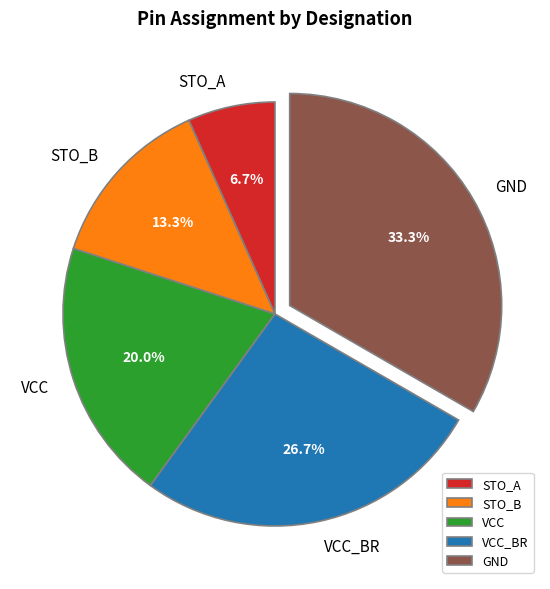

True or false: VCC accounts for 29% of the total.

False